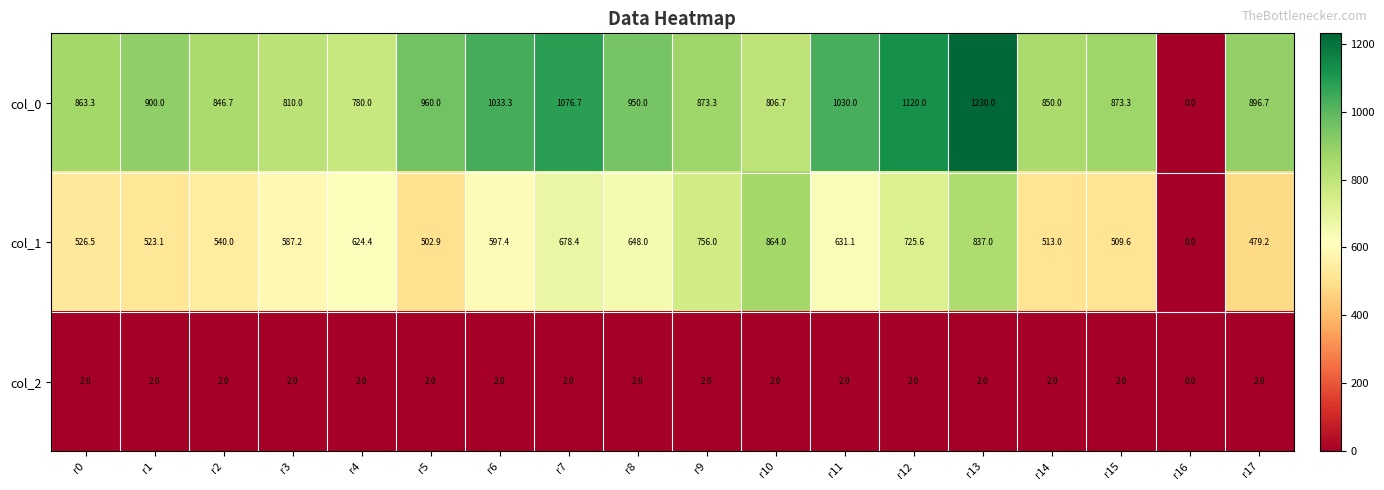

Which series has the largest total across all categories?

col_0